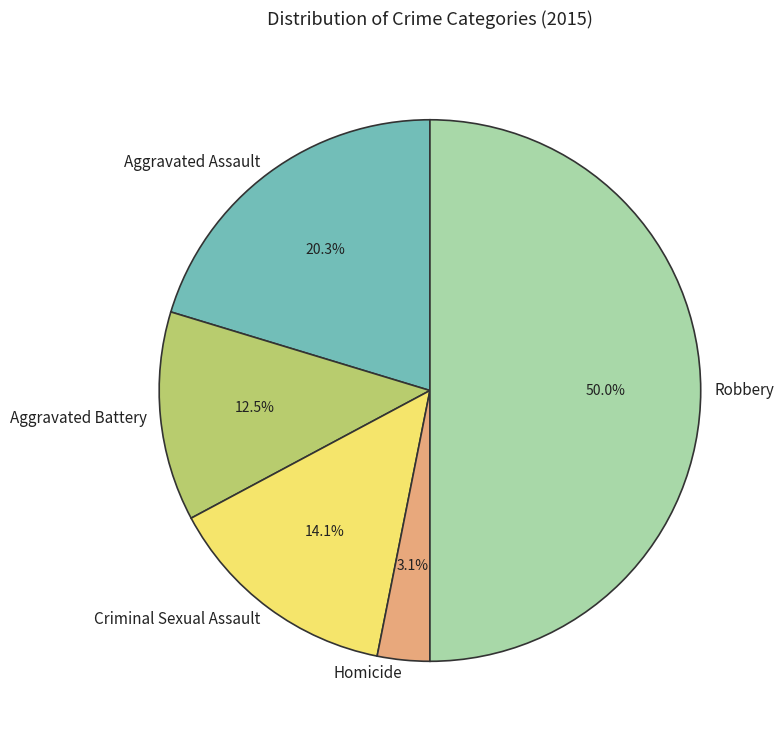

What percentage is the Homicide slice, to the nearest percent?

3%